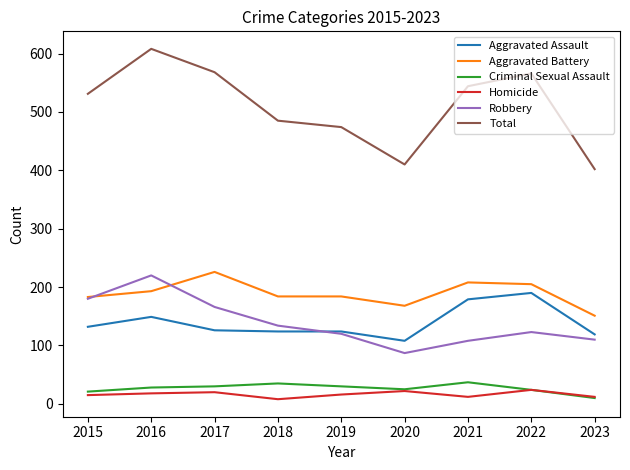

How many distinct data groups are displayed?

6